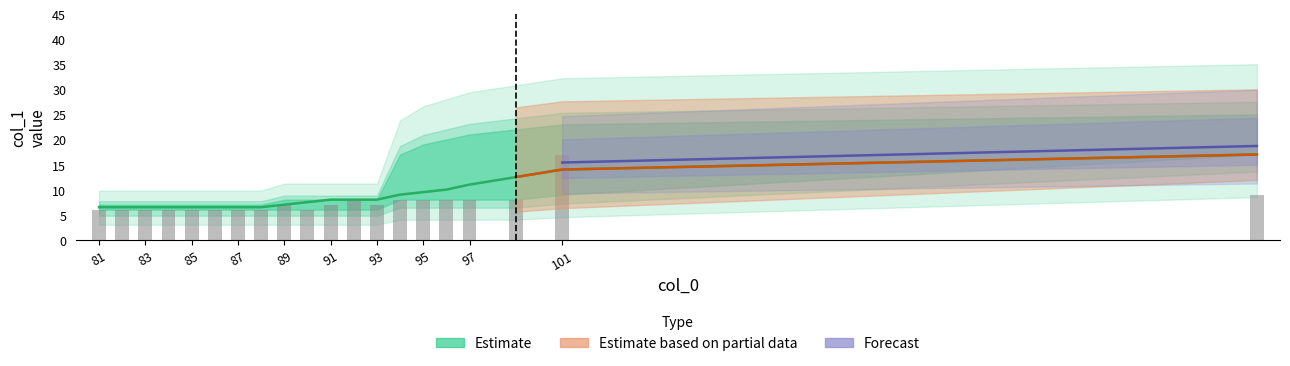

At which label does mean_col1 first exceed 8?

94